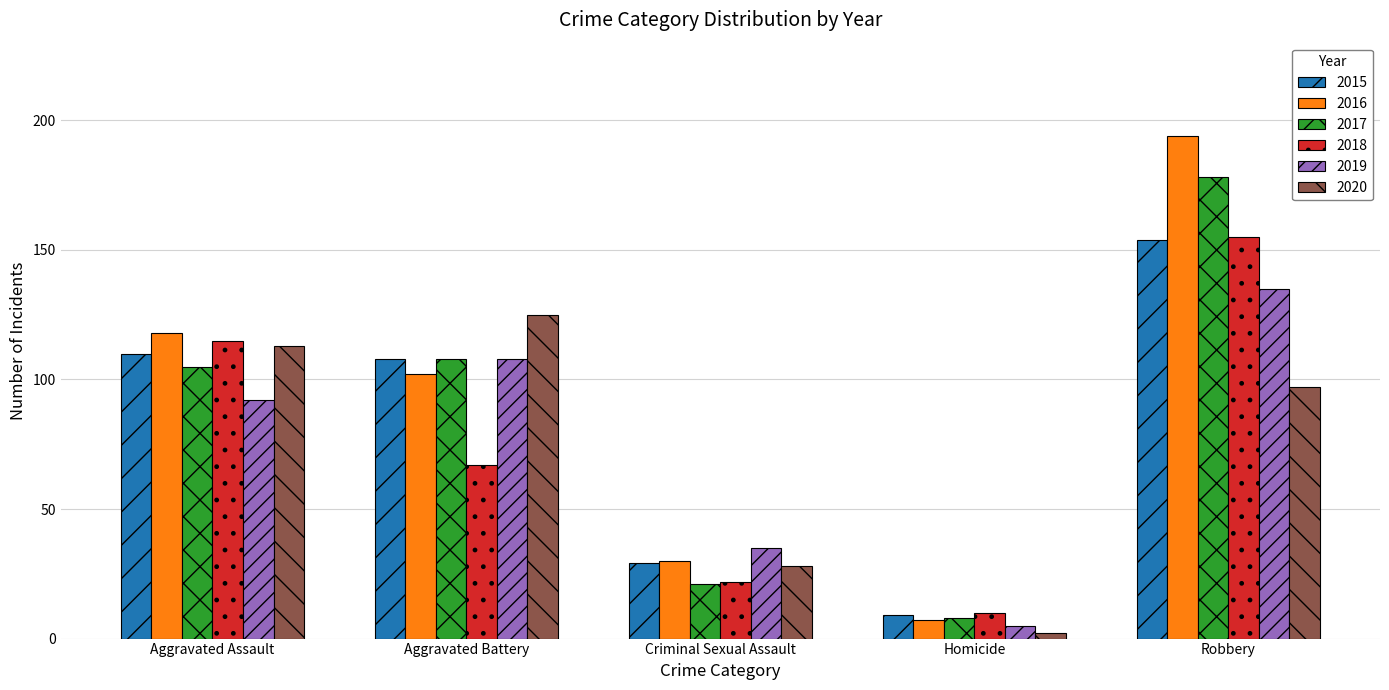

The value of 2017 at Aggravated Battery is 149. True or false?

False